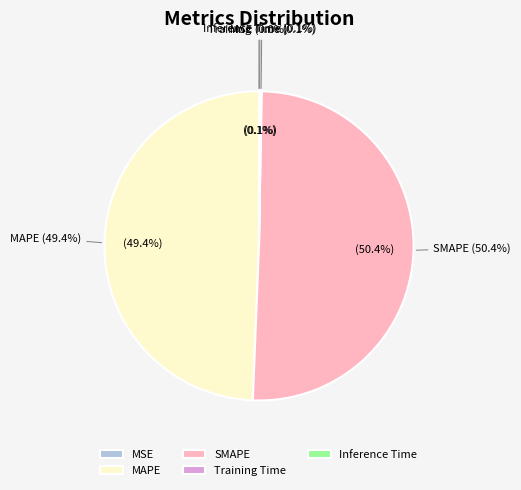

Count the number of slices in the pie.

5